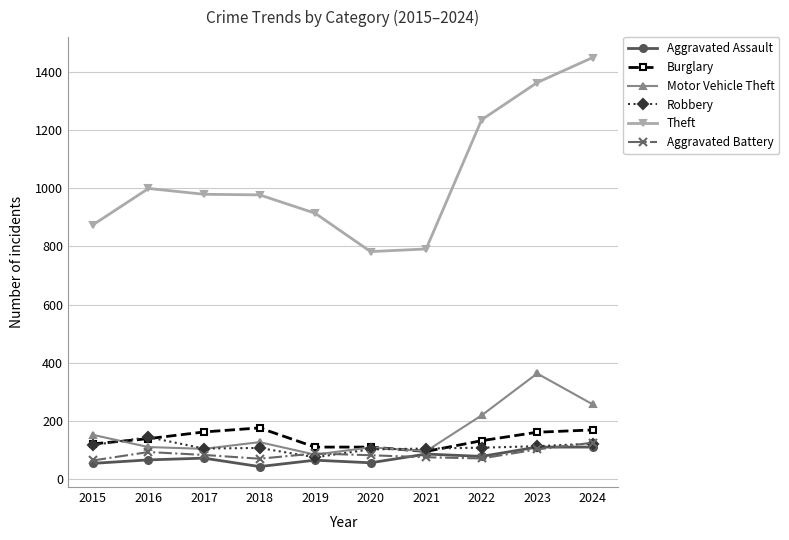

True or false: Robbery has more than 1 points higher than both neighbors.

True